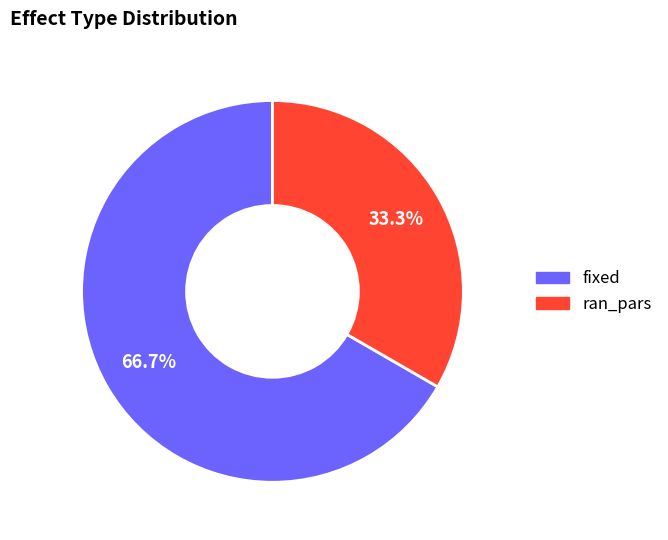

To the nearest percent, what is the difference between the fixed and ran_pars slice percentages?

33%